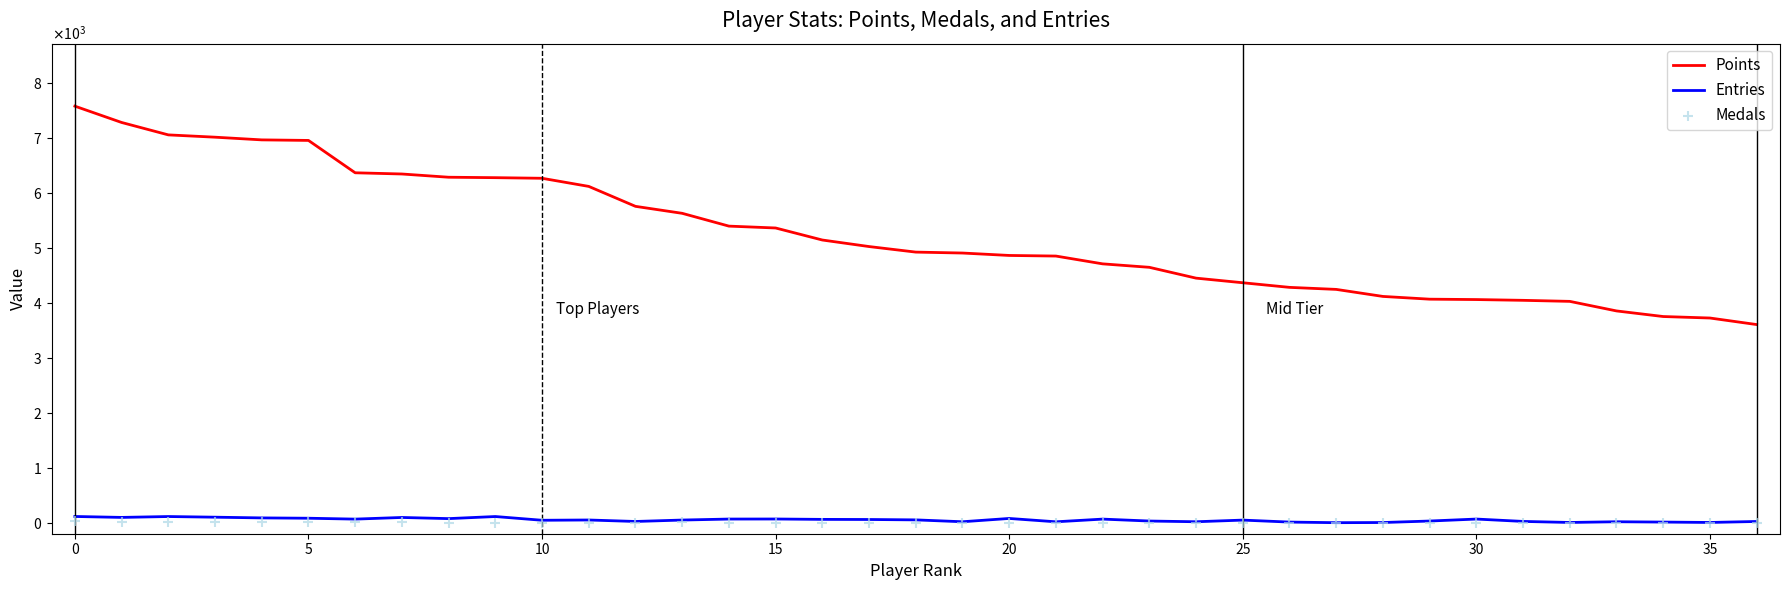

Which series has the largest total across all categories?

Points